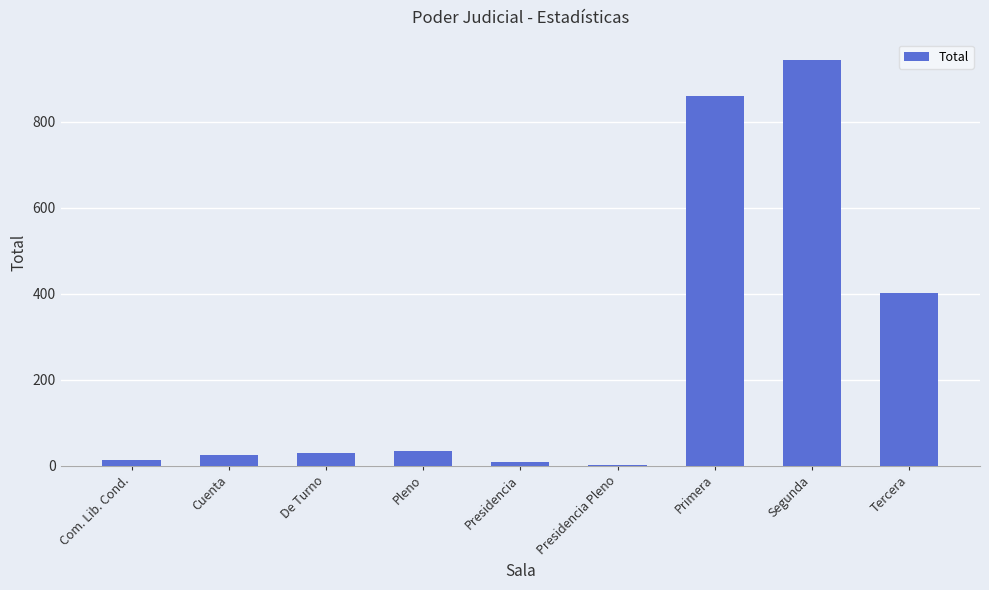

What is the difference between the values at Presidencia Pleno and De Turno?

26